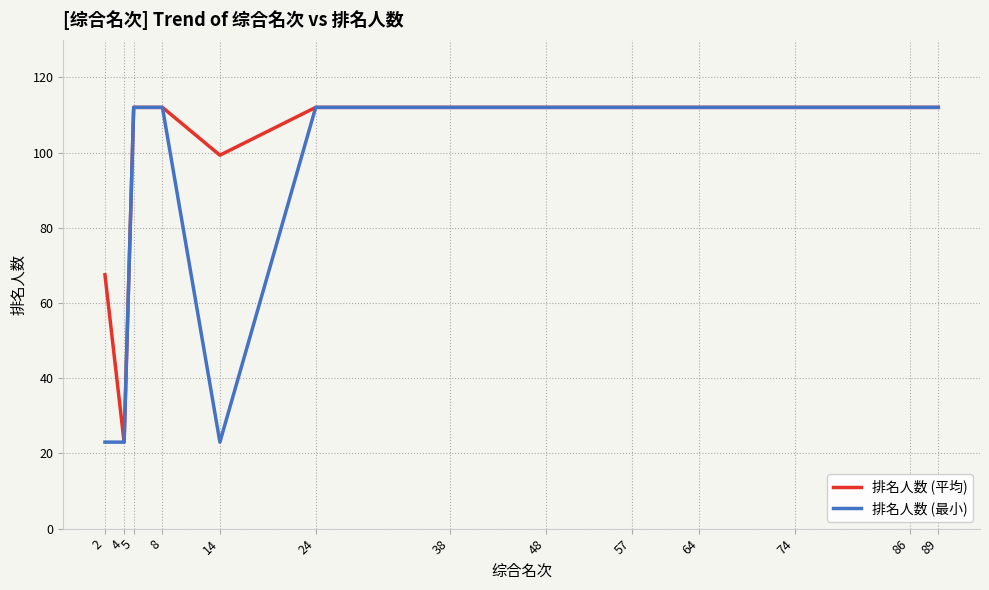

Rank the series by their average value, from lowest to highest.

排名人数 (最小), 排名人数 (平均)